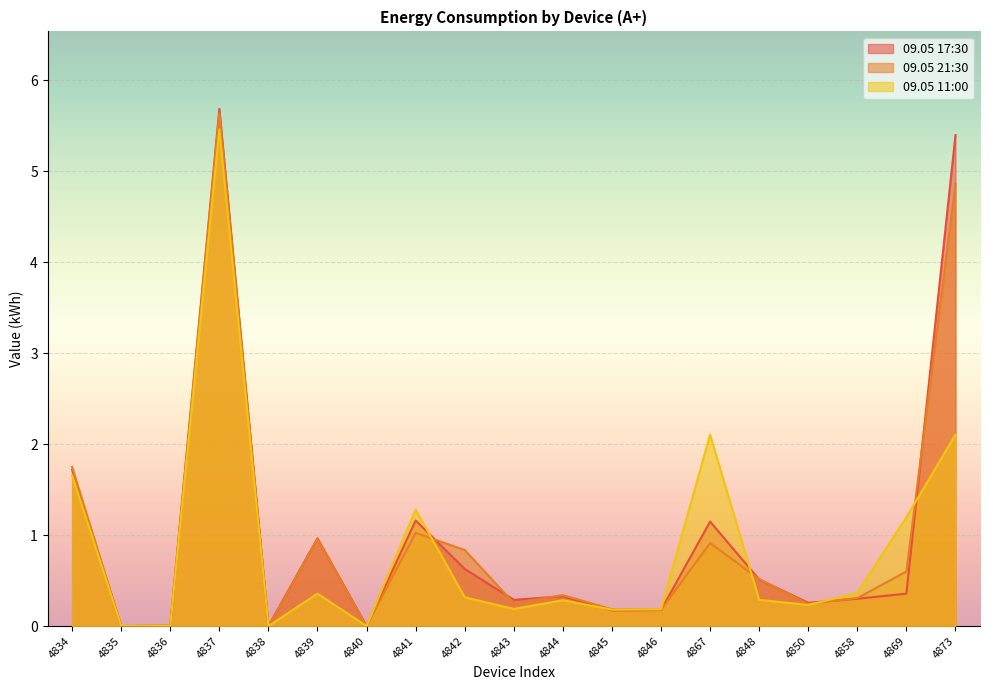

What is the highest value of the 09.05 21:30 series?

5.6